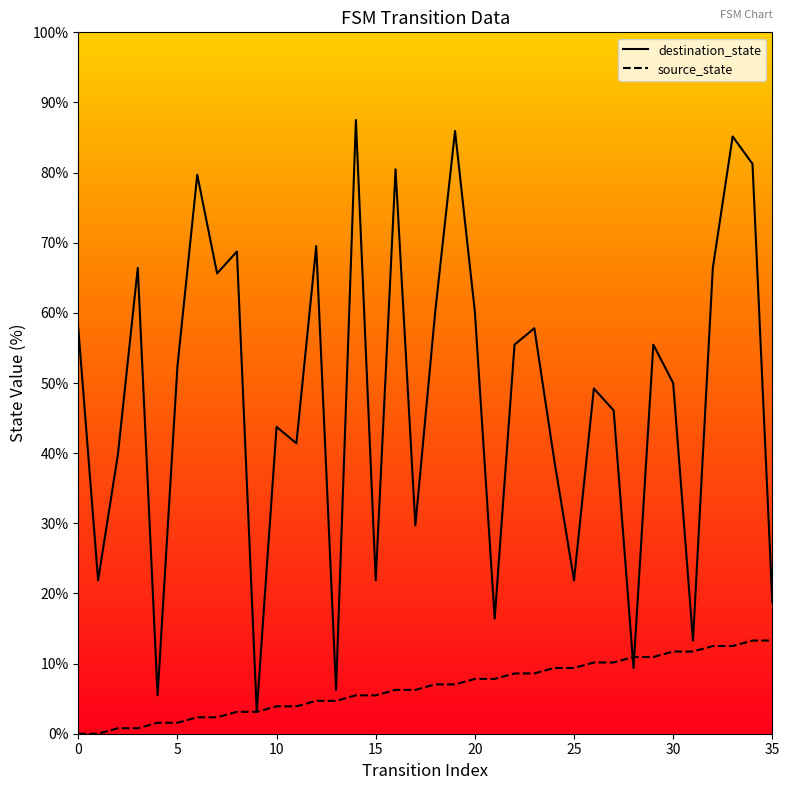

List the series in order of their overall mean, highest first.

destination_state, source_state